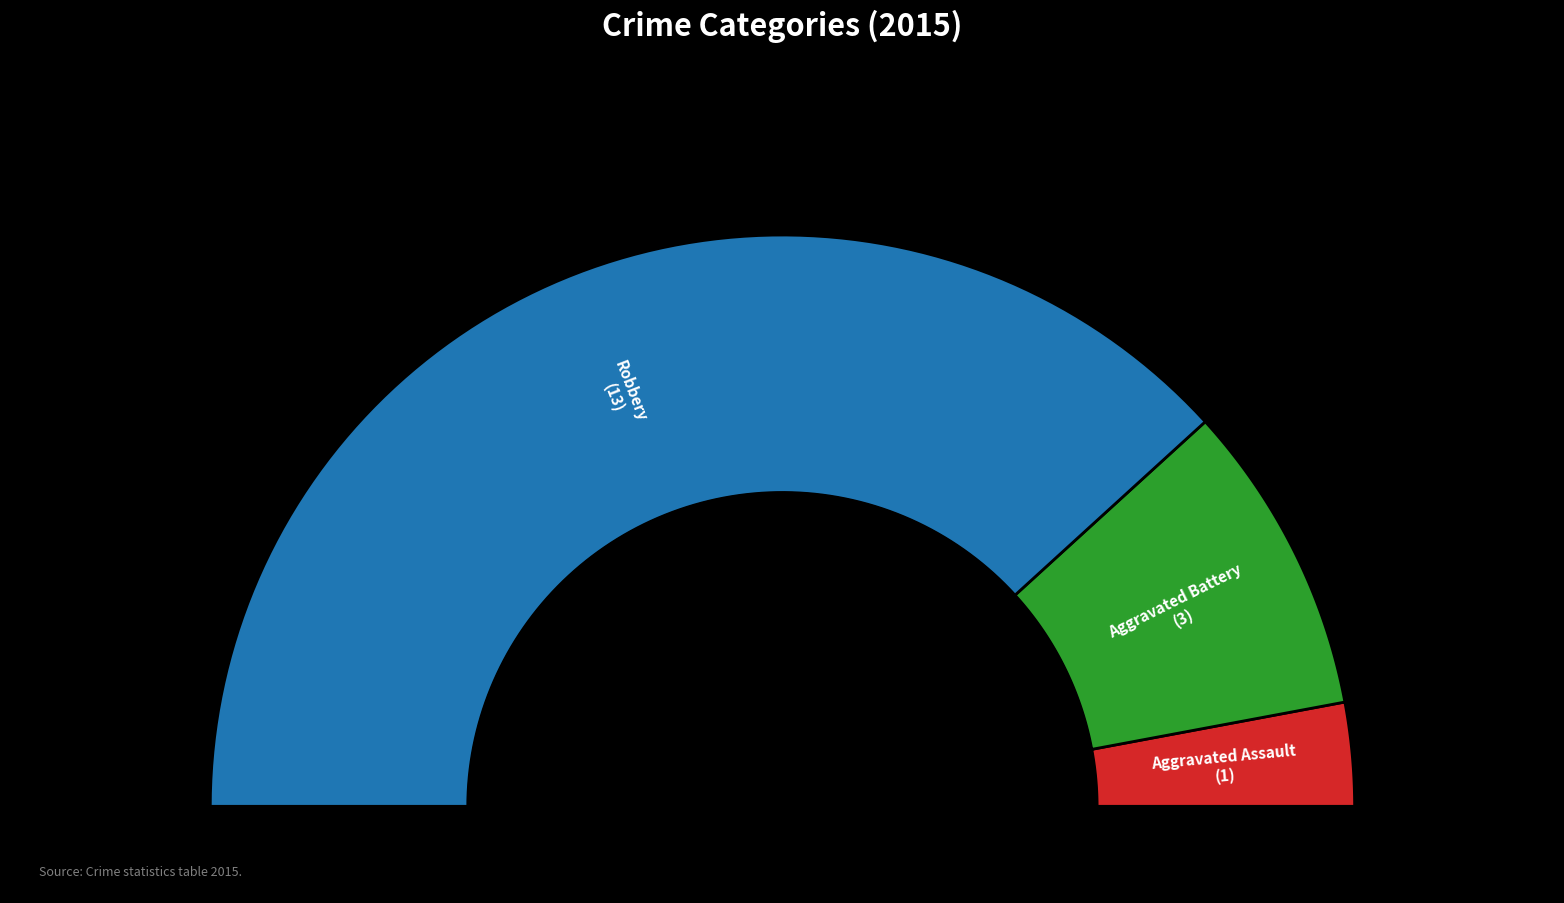

Which slice is the largest?

Robbery